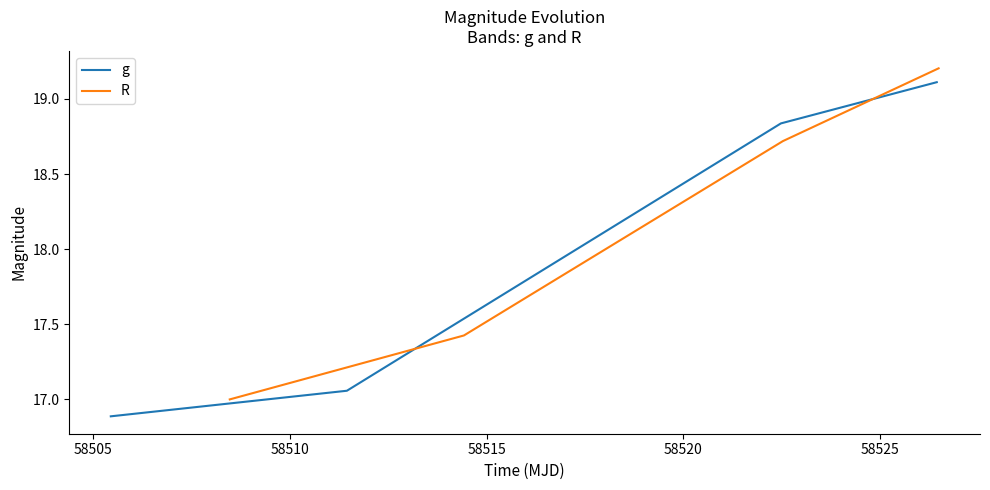

How many values in the g series are below 18?

2